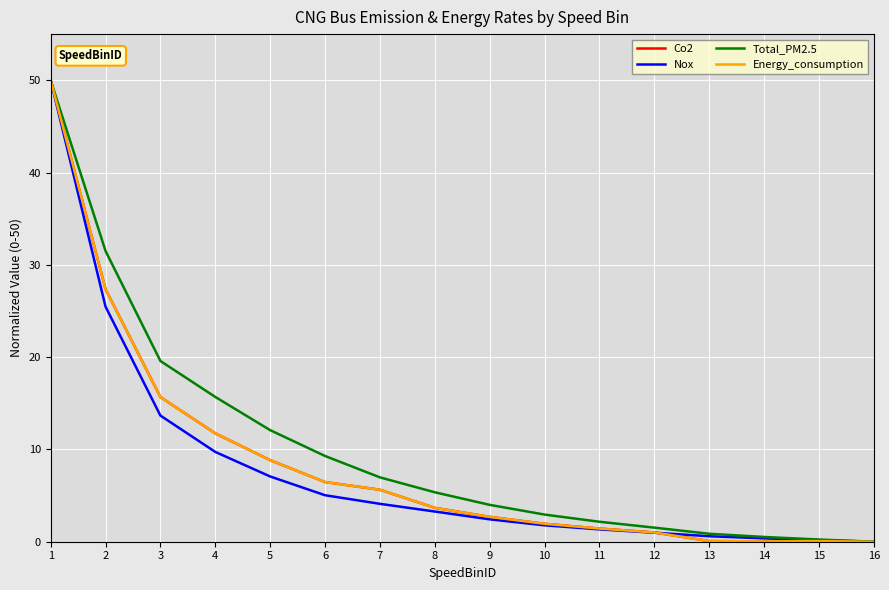

The Total_PM2.5 series shows 5.4 at 8. True or false?

True